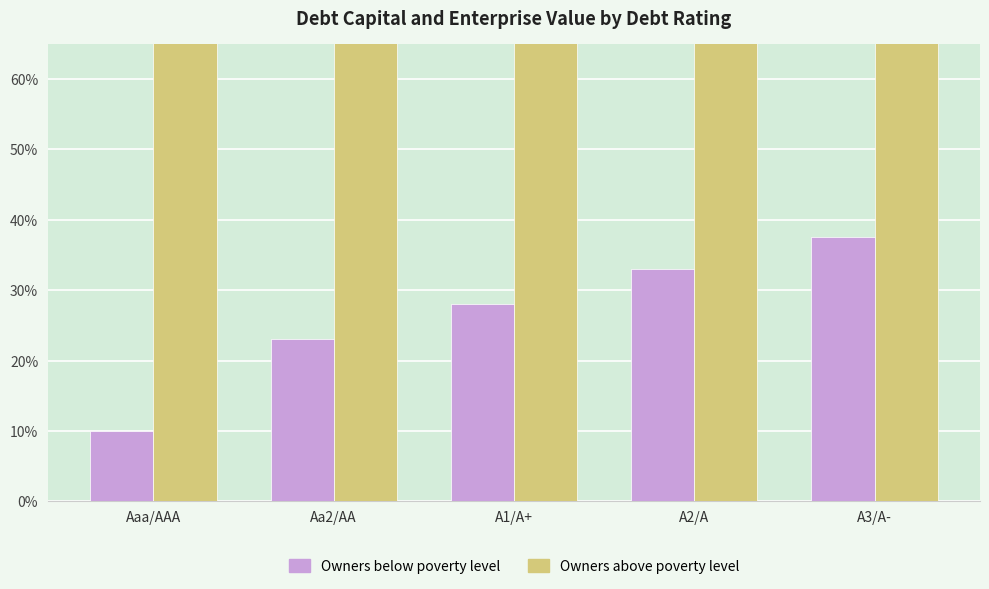

Which category has the lowest value in the Owners above poverty level series?

Aaa/AAA